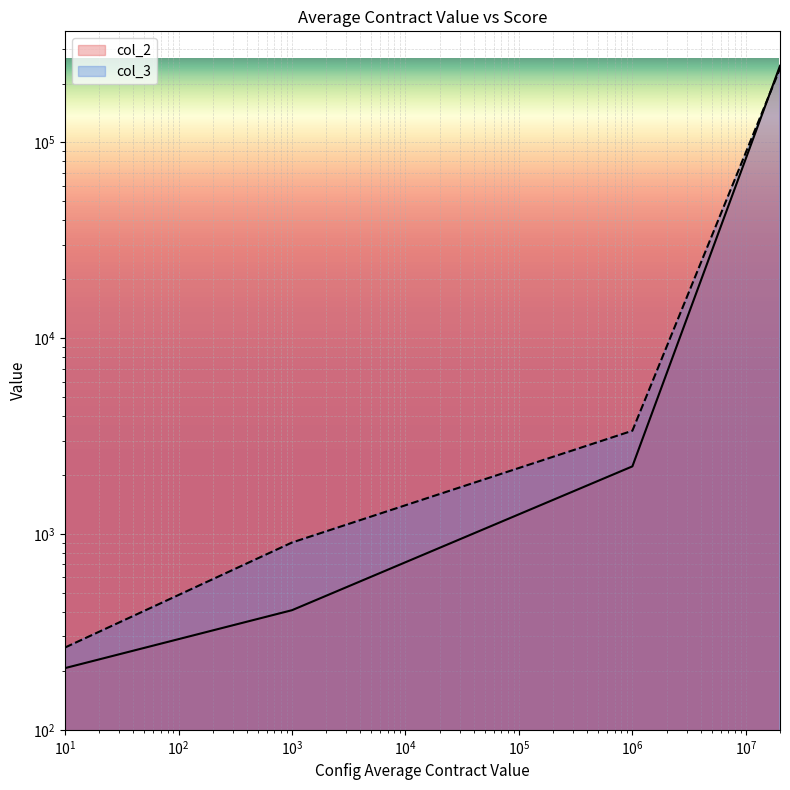

What is the minimum value shown in the chart?

206.7